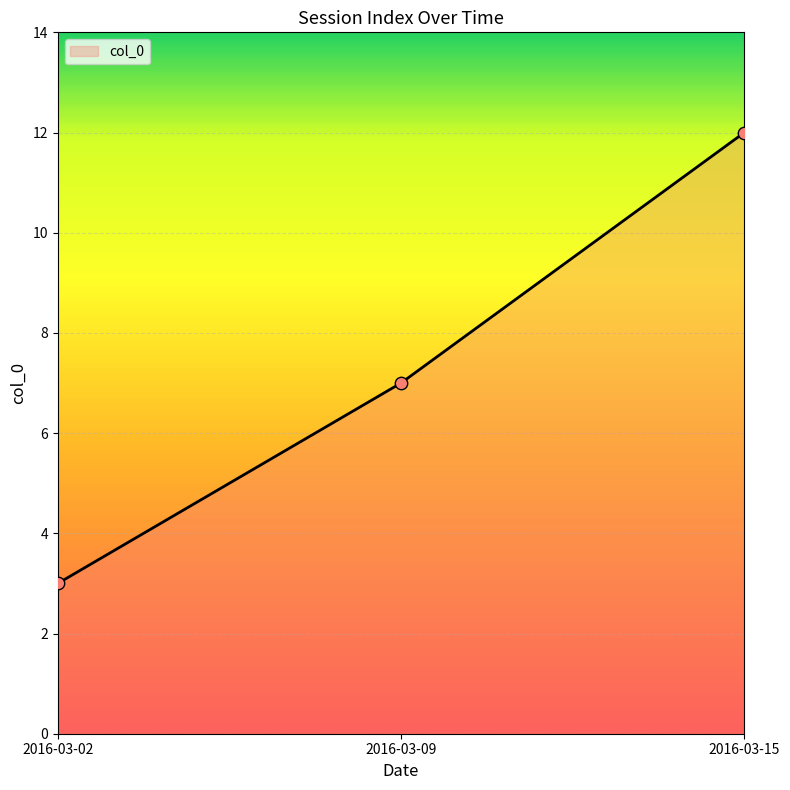

What is the change in value from 2016-03-02 to 2016-03-09?

+4